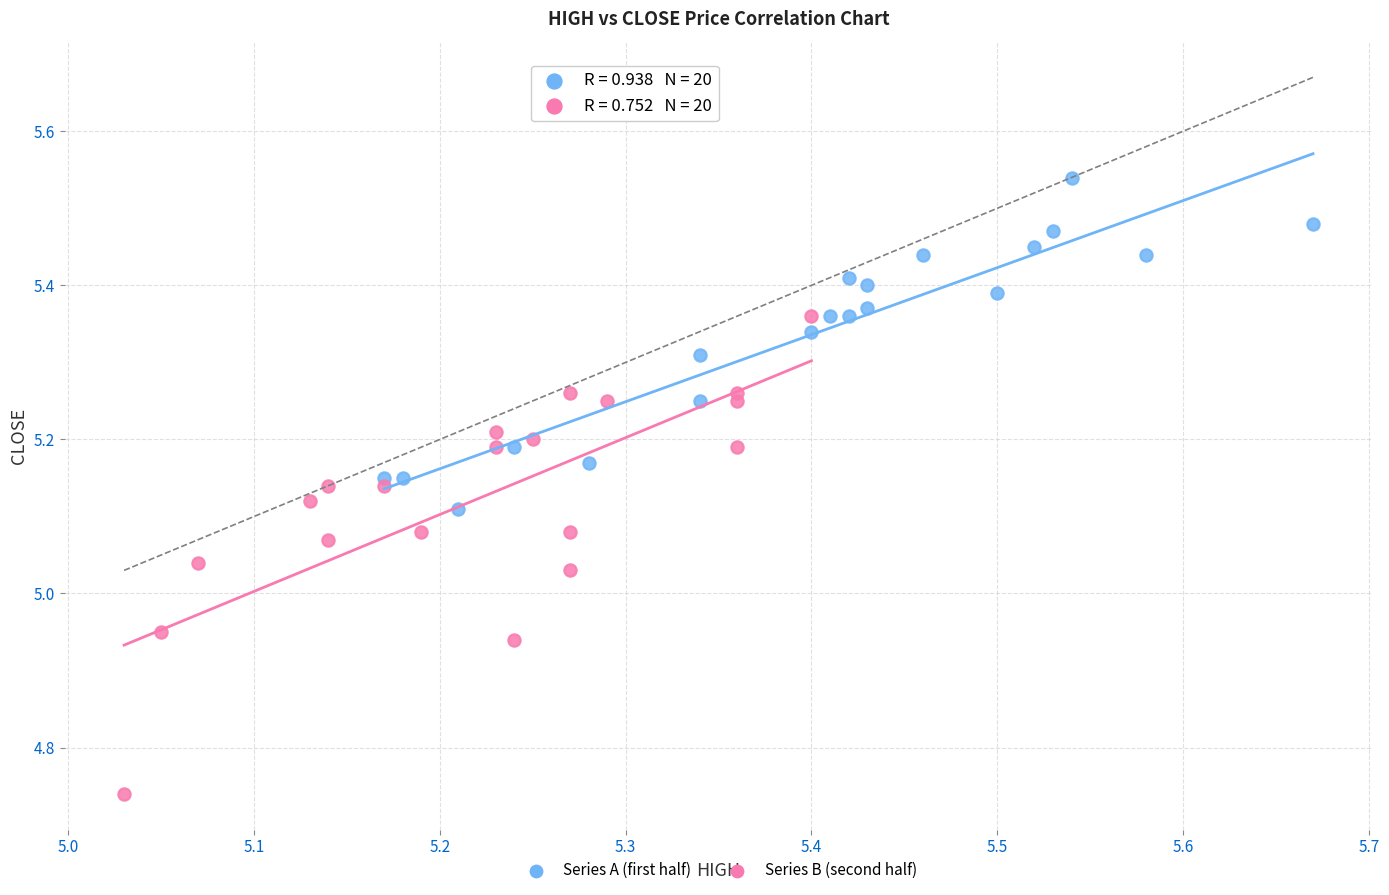

Which series contains the lowest Y value?

Series B (second half)